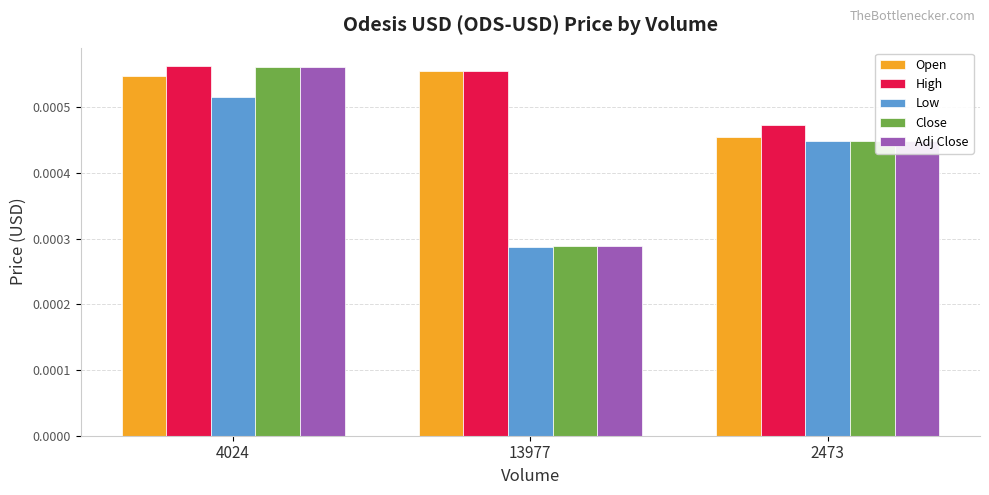

Is the value of Adj Close at 2473 greater than the value of Open at 13977?

No